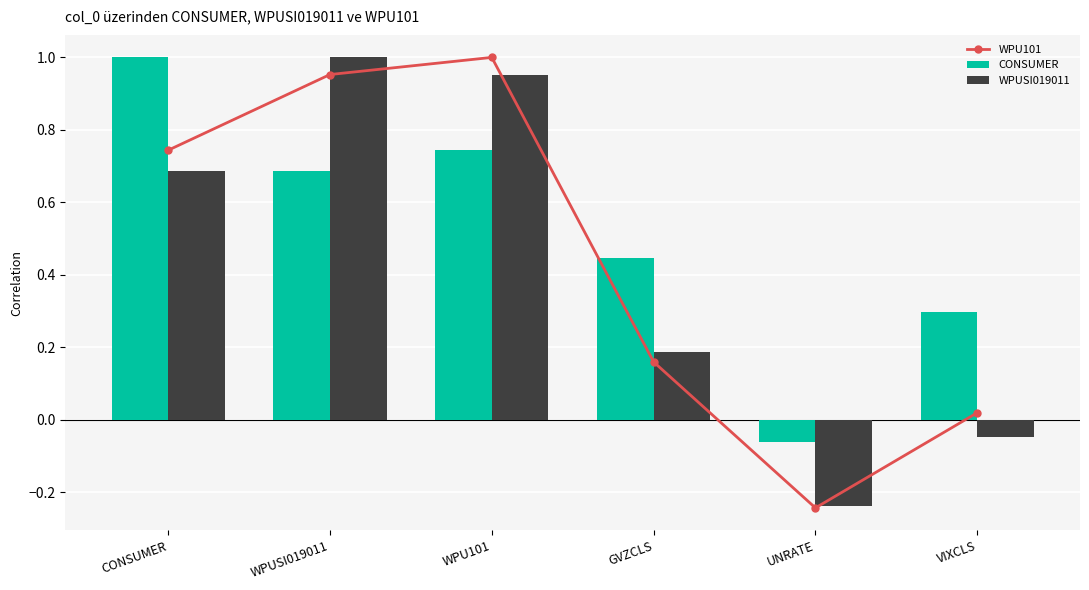

Count the number of data series in this chart.

3